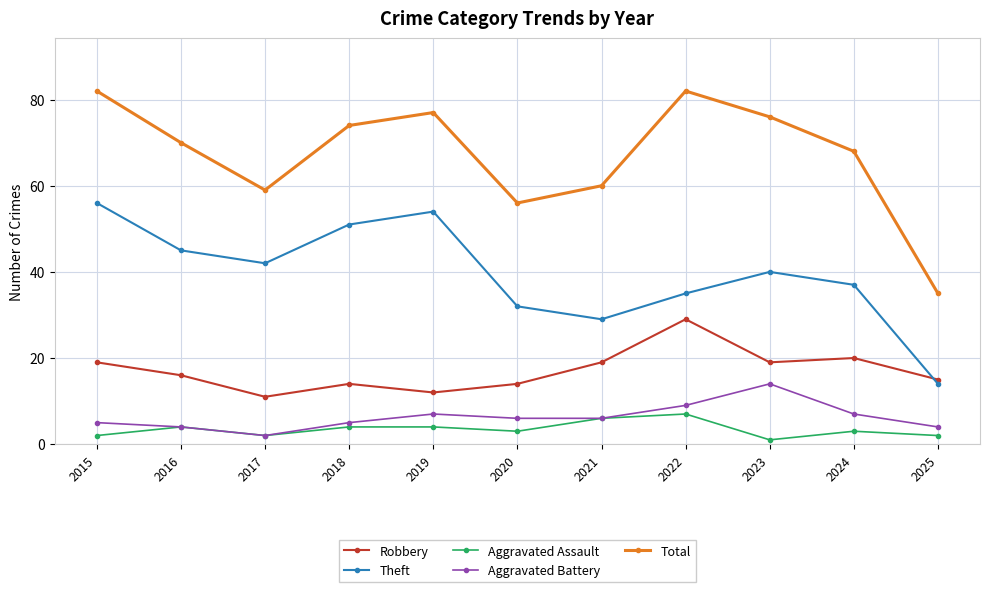

What is the value of the Aggravated Battery point at the 6th from the left?

6